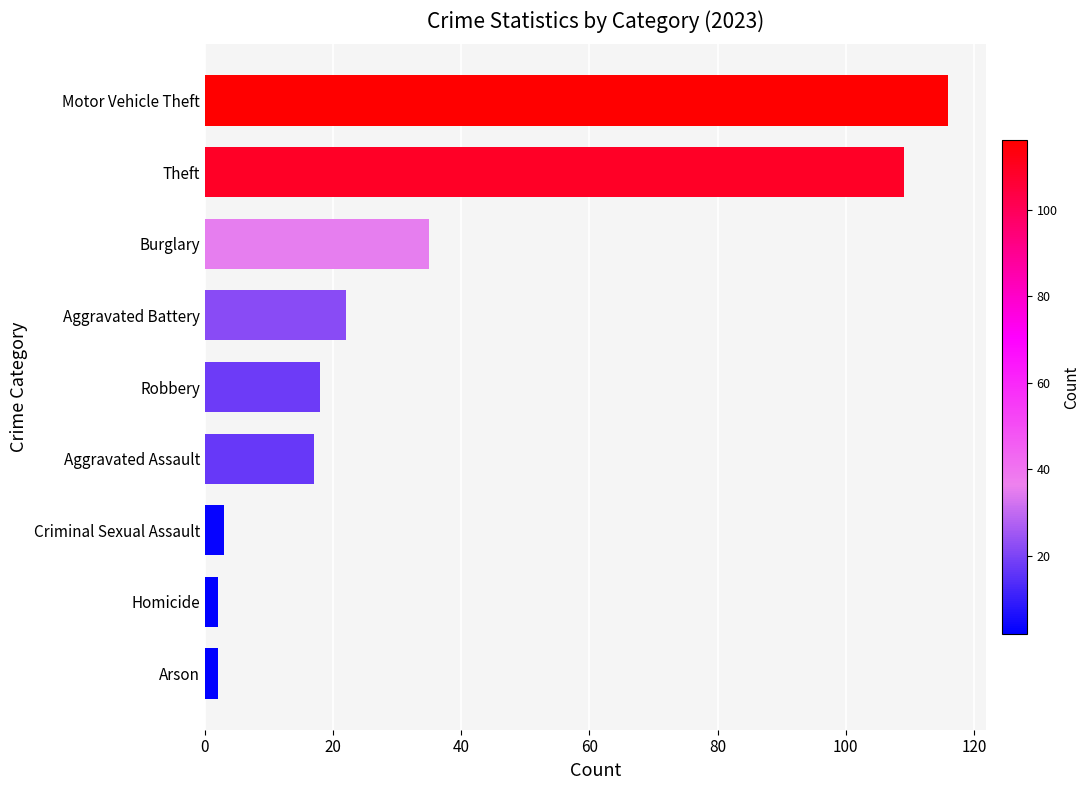

True or false: the data shows 3 at Criminal Sexual Assault.

True